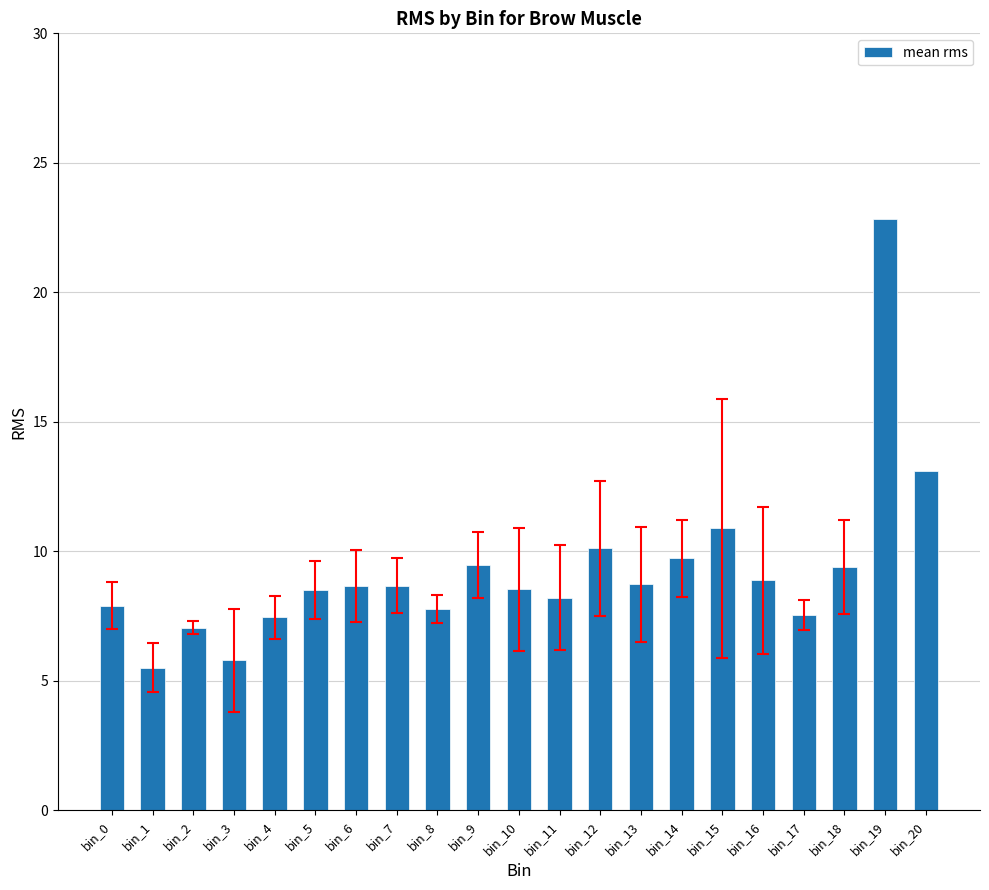

What value does the data have at bin_19?

22.9